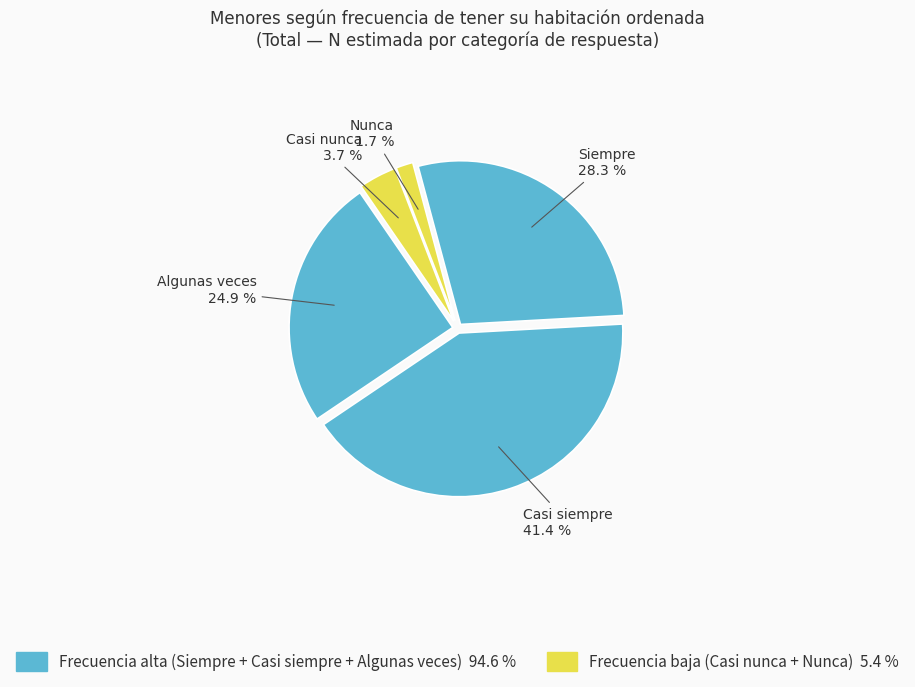

How many segments does this pie chart have?

5